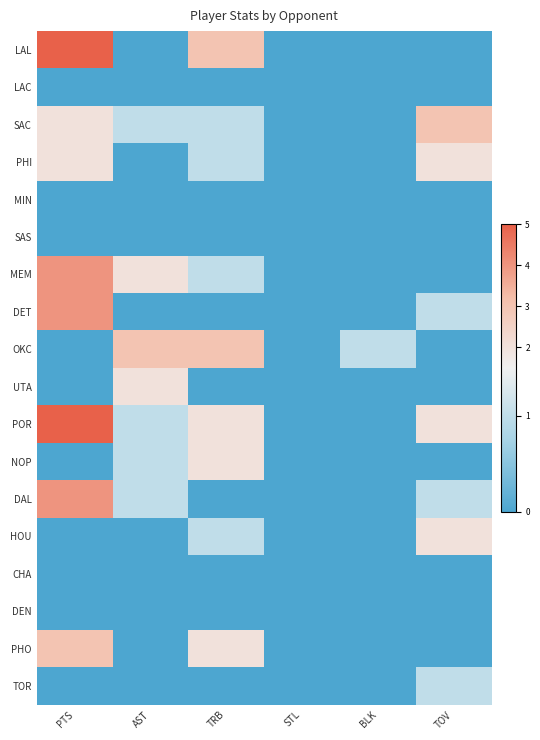

Which series has the largest total across all categories?

POR